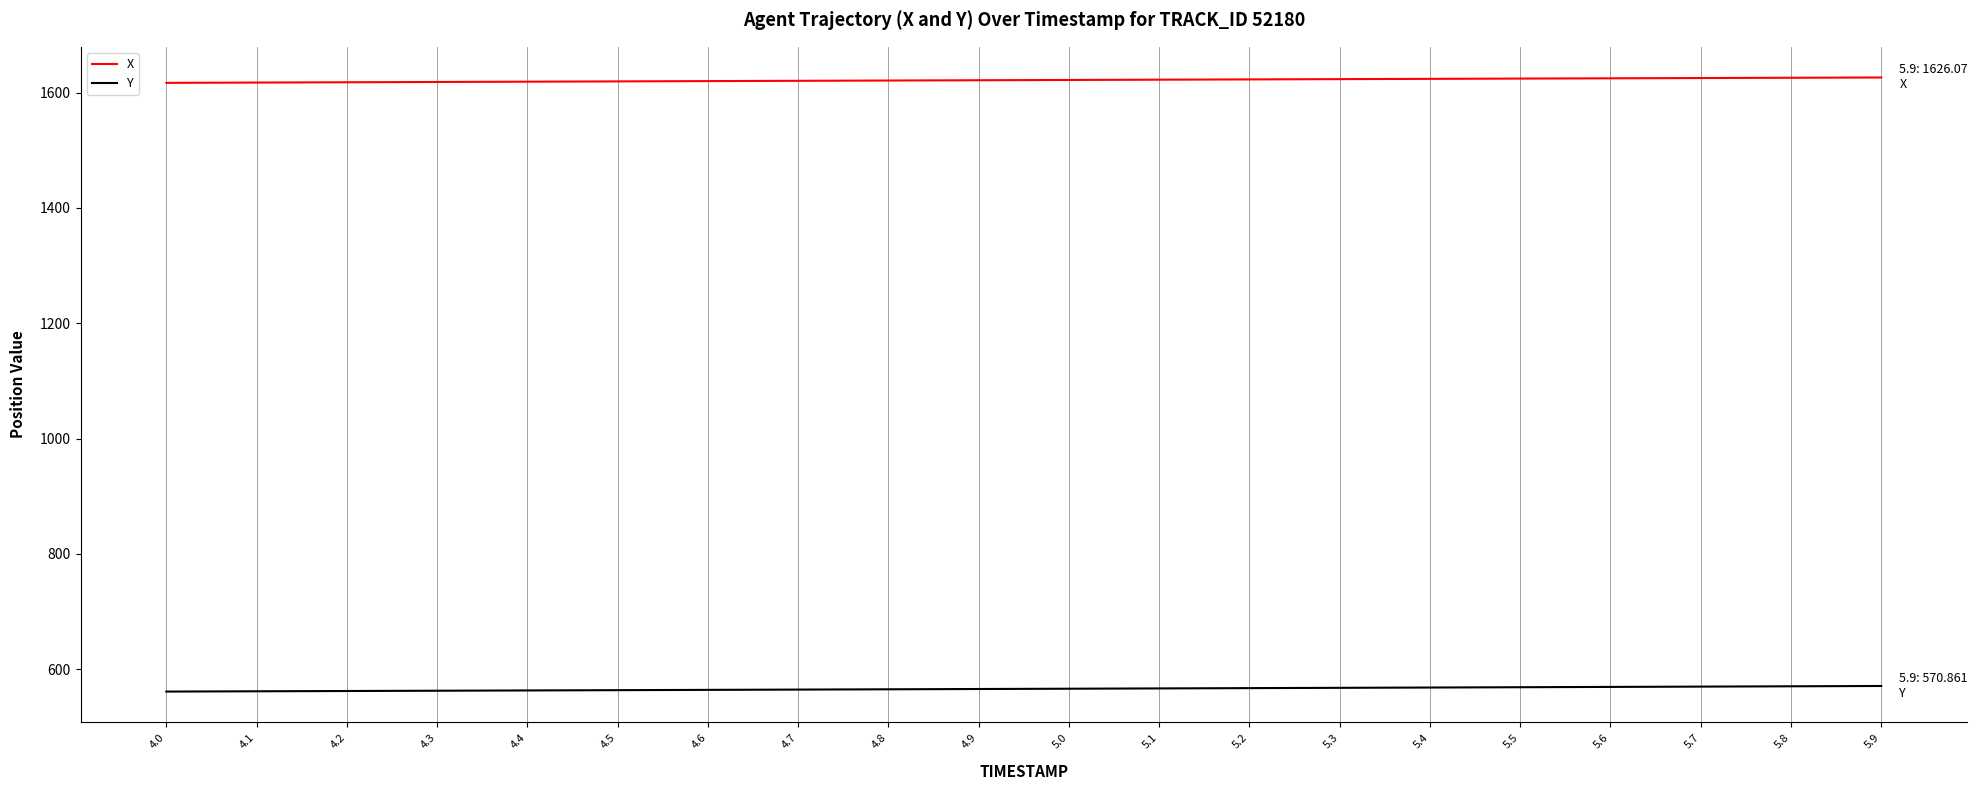

Rank the series by their average value, from lowest to highest.

Y, X